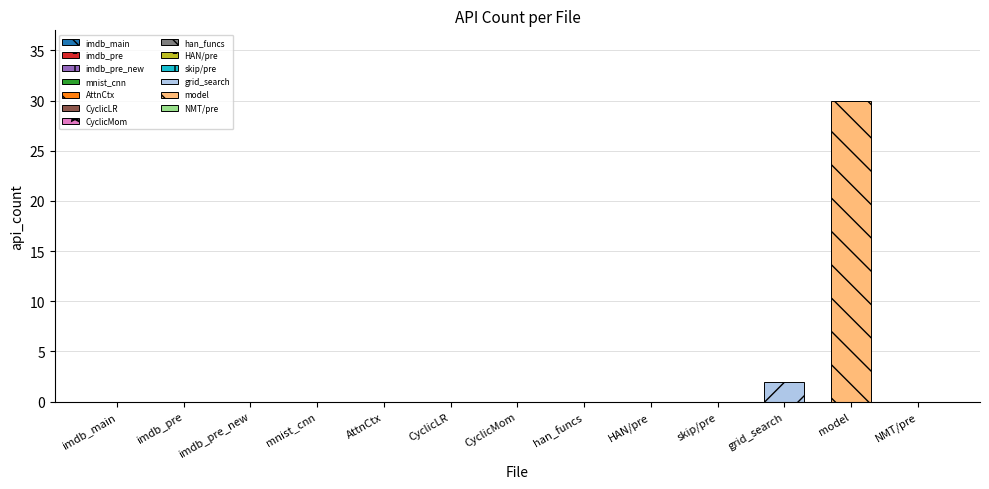

What is the greatest value displayed?

30